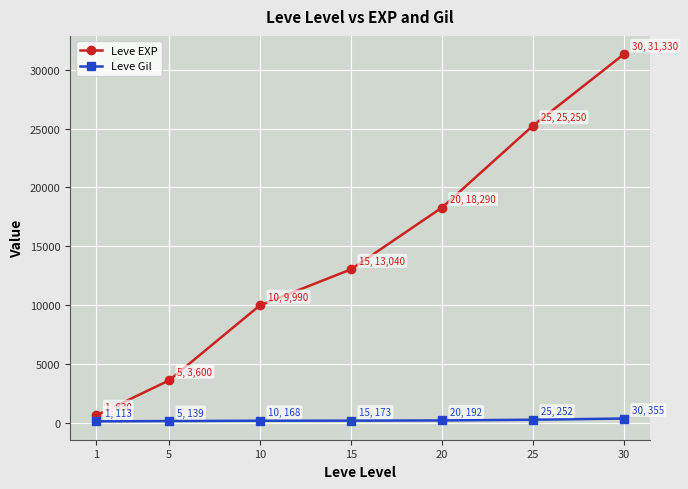

True or false: Leve EXP has more than 2 points higher than both neighbors.

False